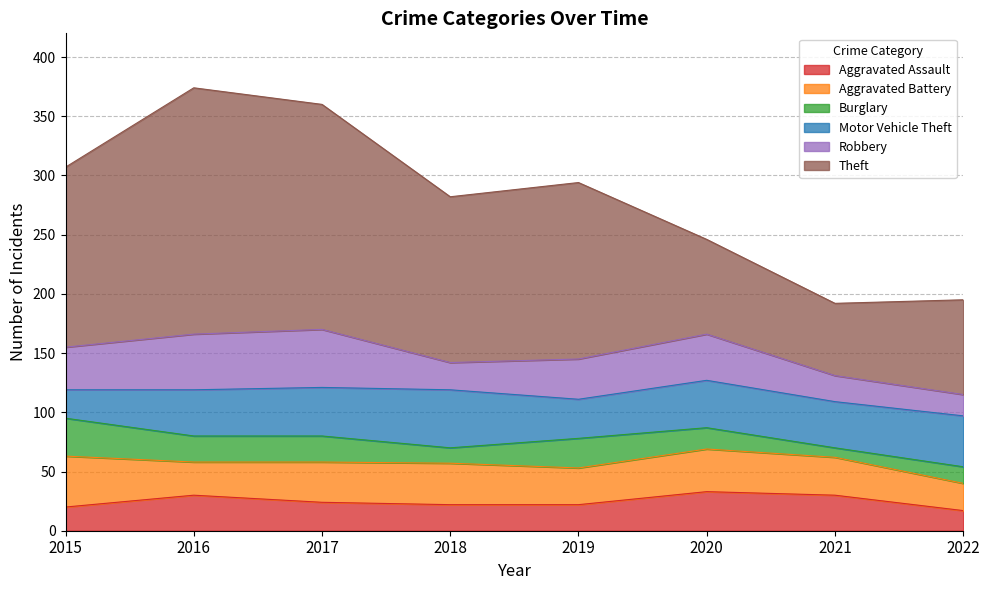

How many intersections are there between Aggravated Assault and Robbery?

2